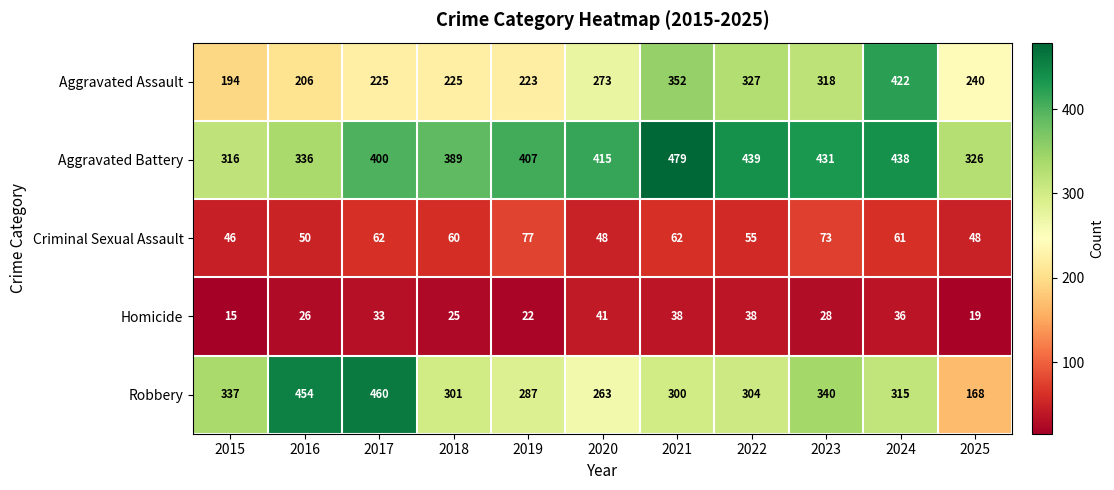

At 2020, list the series in order from largest to smallest.

Aggravated Battery, Aggravated Assault, Robbery, Criminal Sexual Assault, Homicide